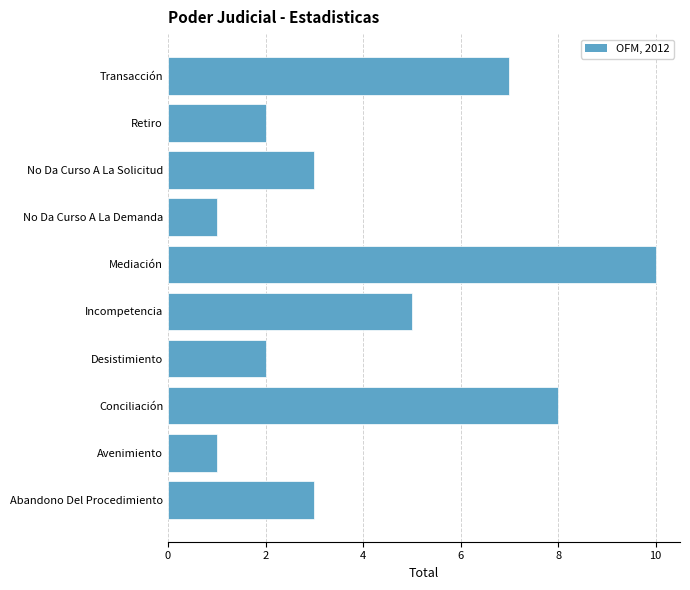

What is the difference between the maximum and minimum values?

9